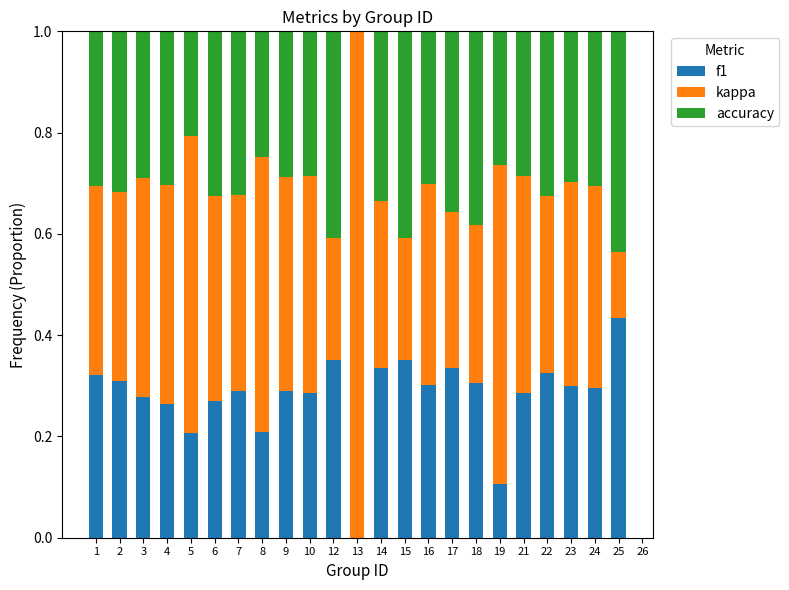

True or false: f1 has a value of 0.3 at 2.

True